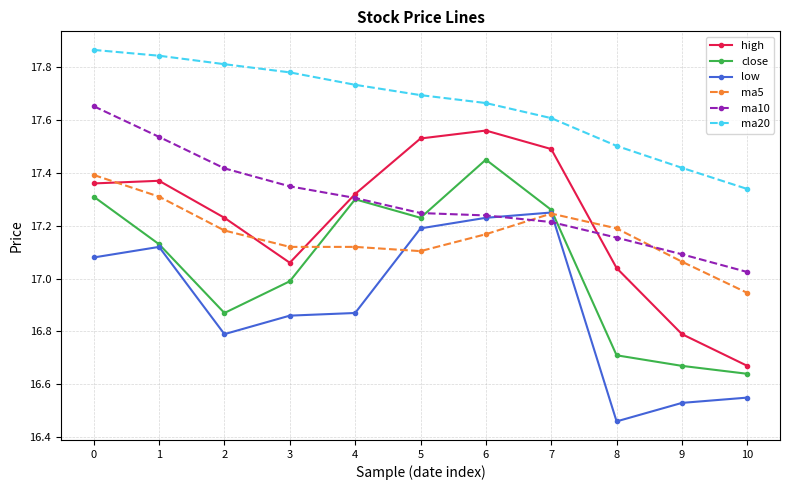

What are all the series names shown in the legend?

high, close, low, ma5, ma10, ma20